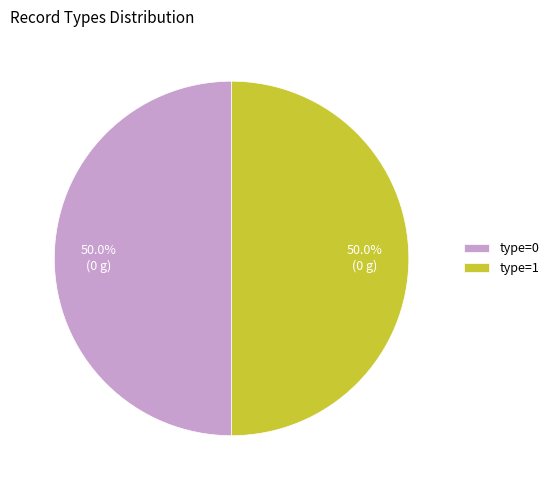

What is the ratio of the value at type=1 to the value at type=0?

1.0